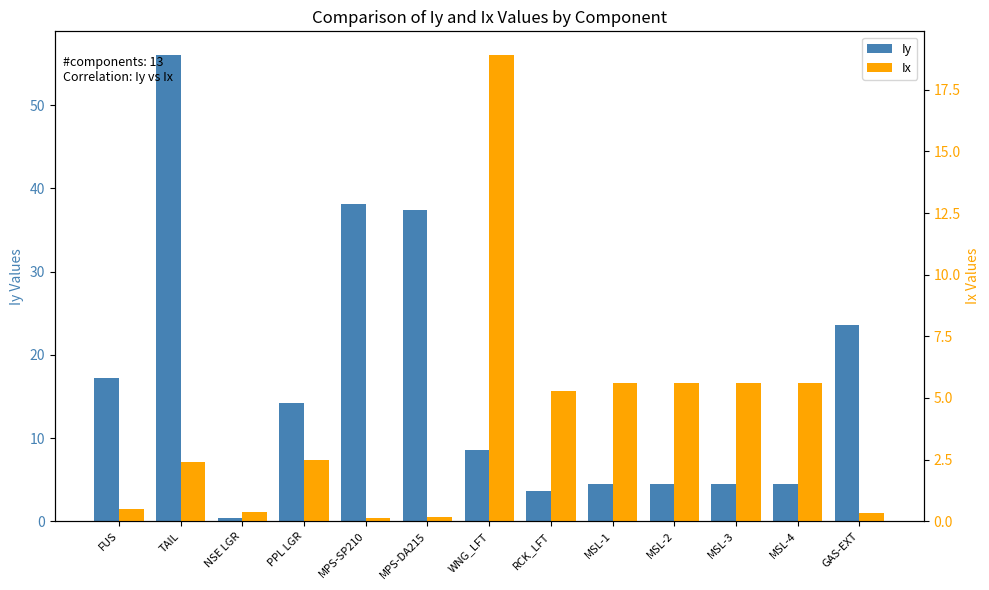

Are the bars grouped side by side (vs. stacked)?

Yes